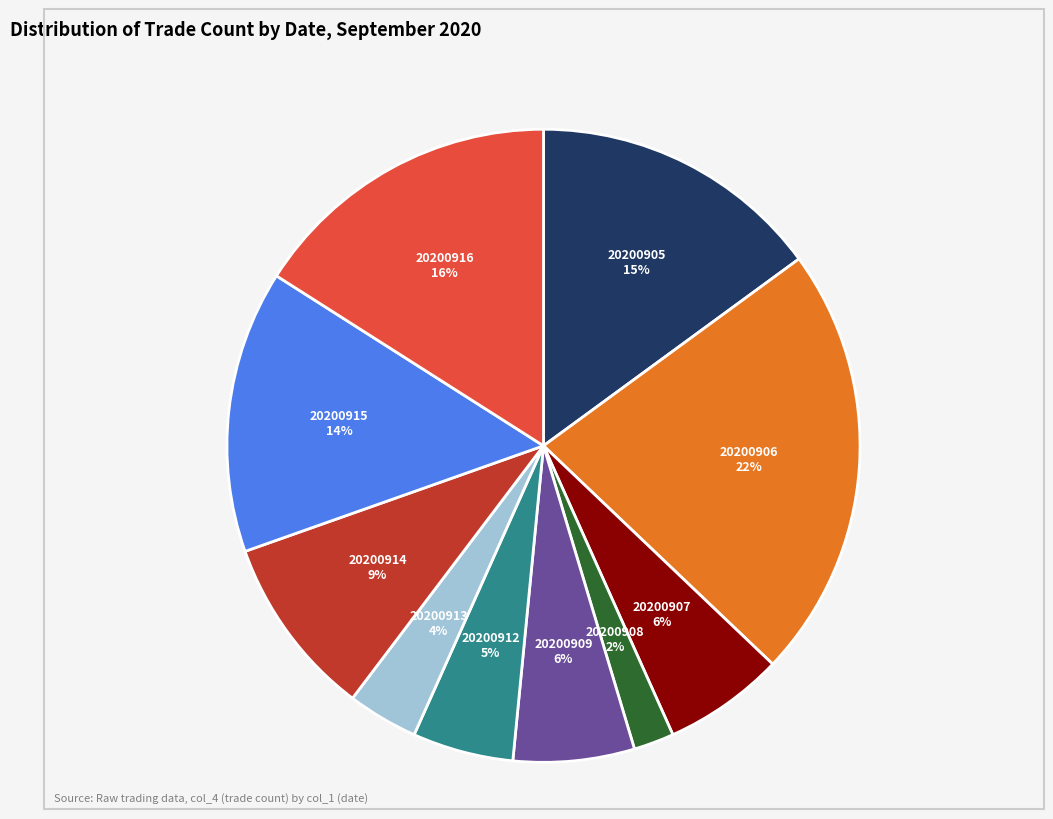

Is there any slice that represents more than half of the pie?

No